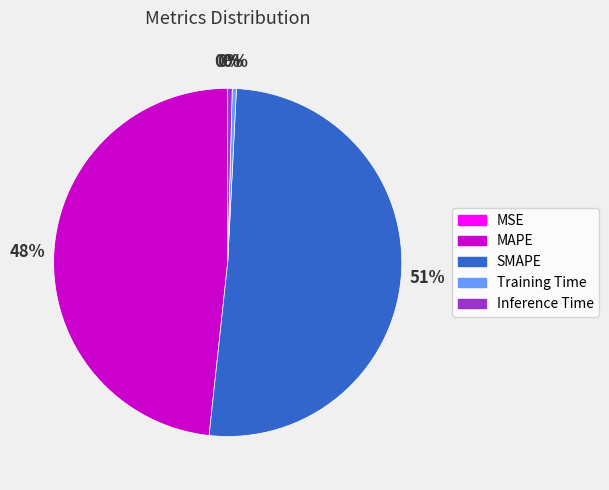

Which has a higher value, Training Time or SMAPE?

SMAPE